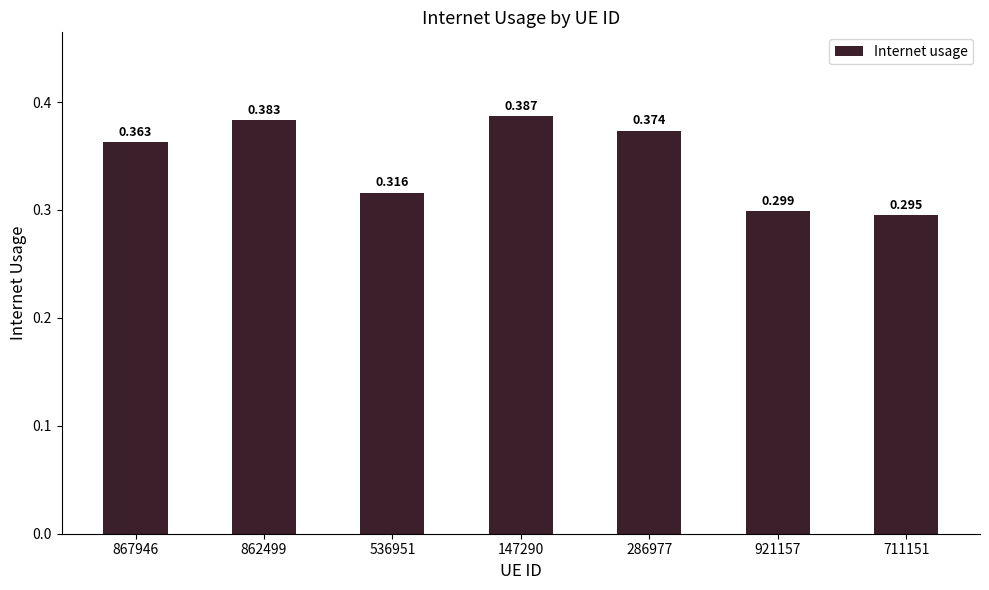

True or false: the data shows 0.4 at 147290.

True